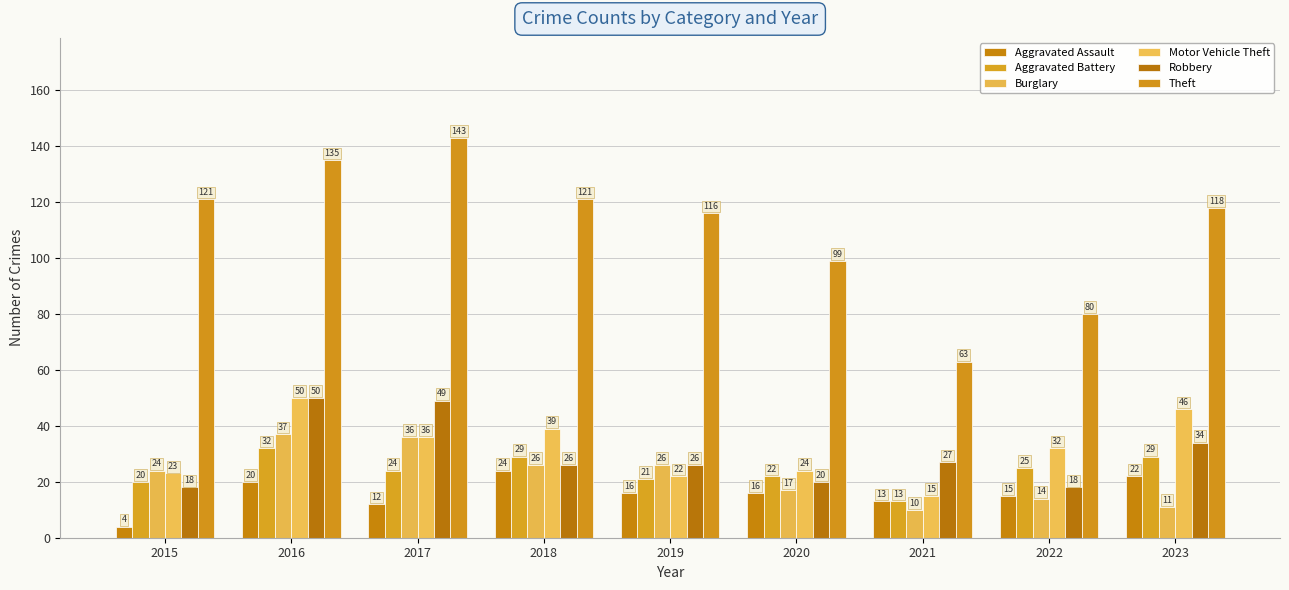

What is the minimum value shown in the chart?

4